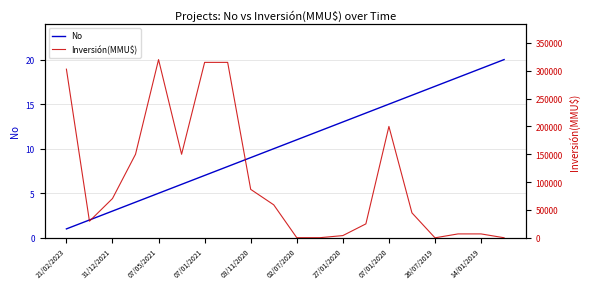

Where does the Inversión(MMU$) series first go above 59218?

21/02/2023